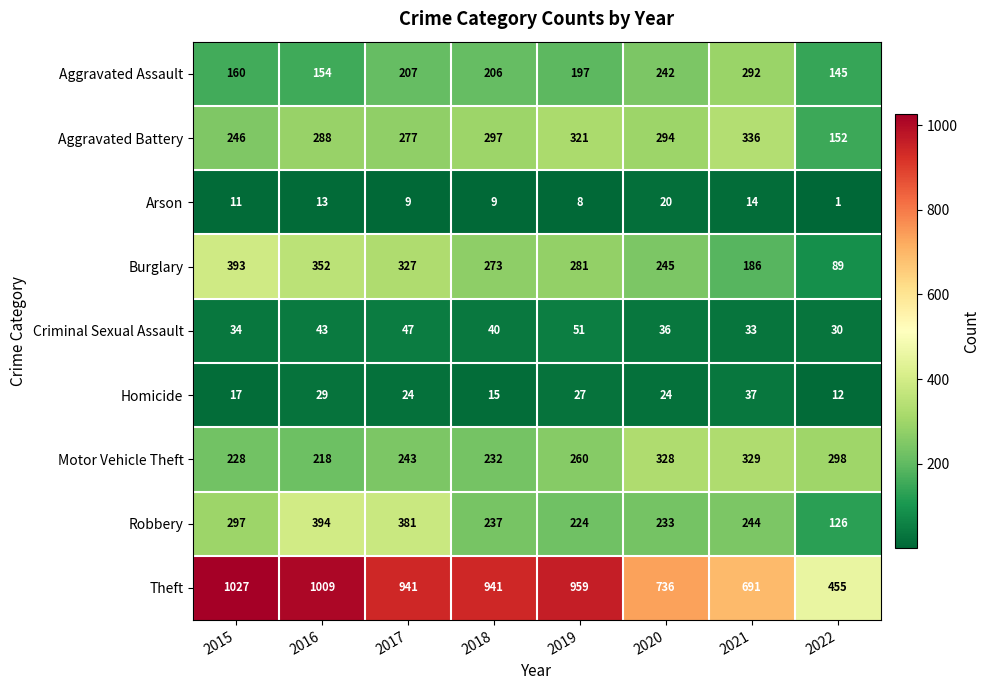

What is the total value across all series at 2016?

2500